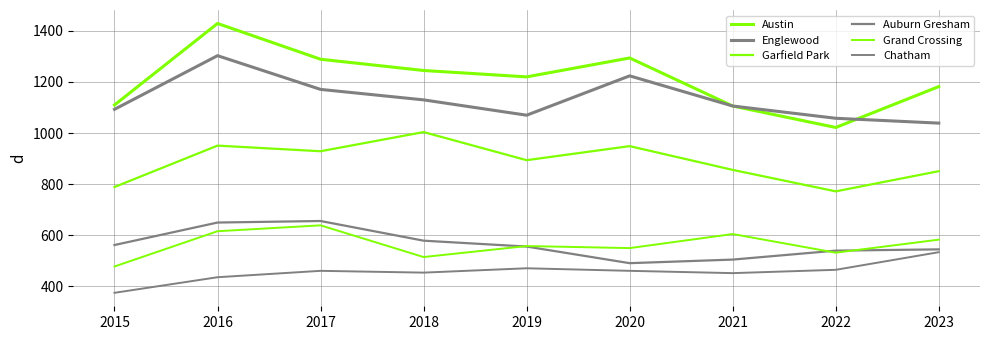

How many lines are shown in the chart?

6